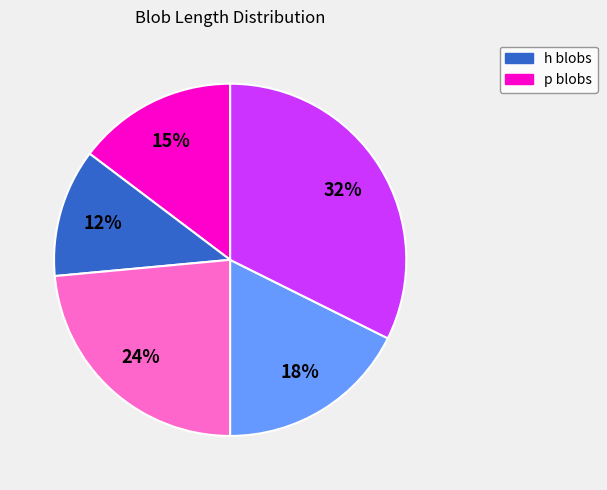

To the nearest percent, what is the average slice percentage?

20%